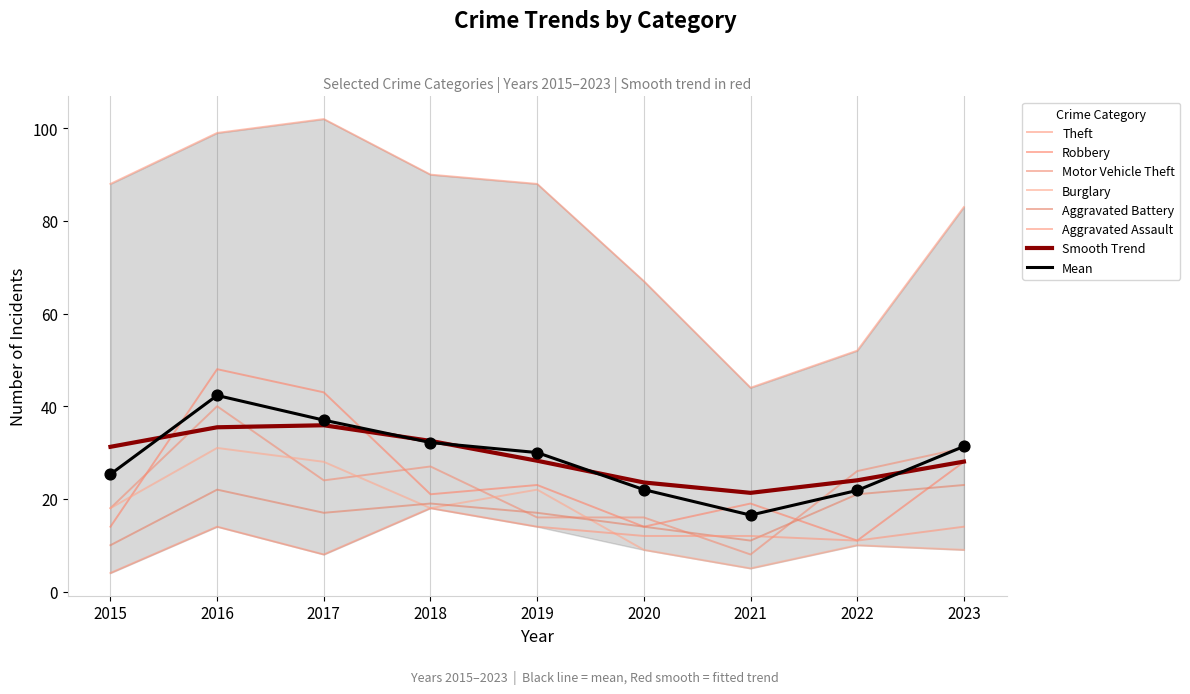

Is the value of Motor Vehicle Theft at 2017 greater than the value of Theft at 2023?

No